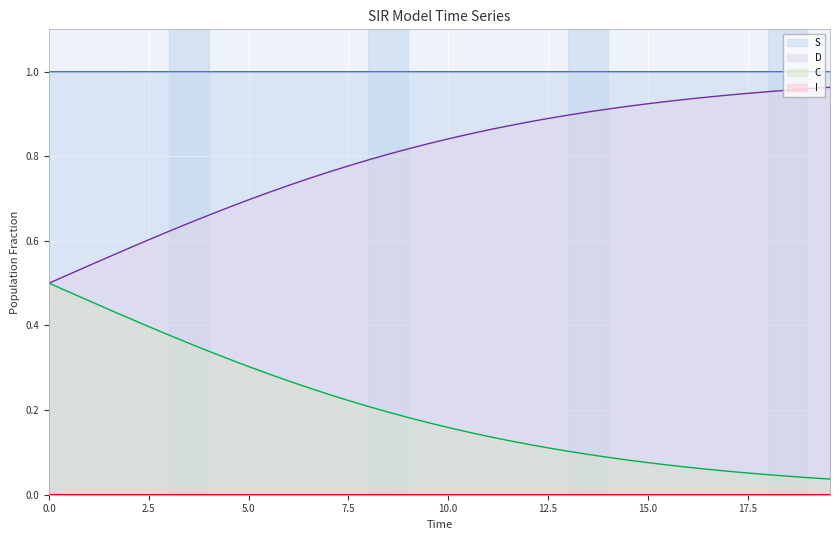

True or false: D and S cross at least once.

False